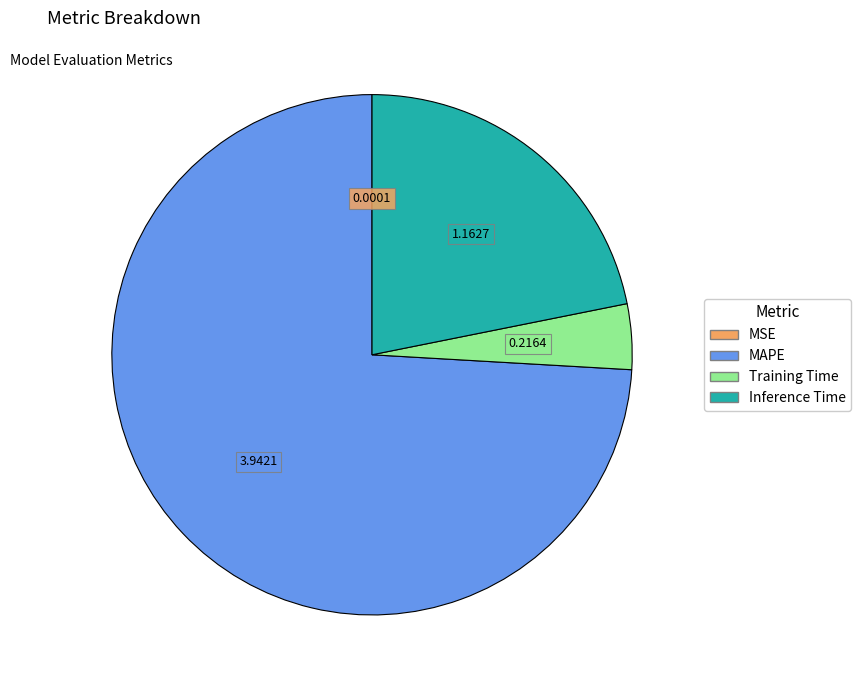

The Inference Time slice represents 14% of the pie. True or false?

False